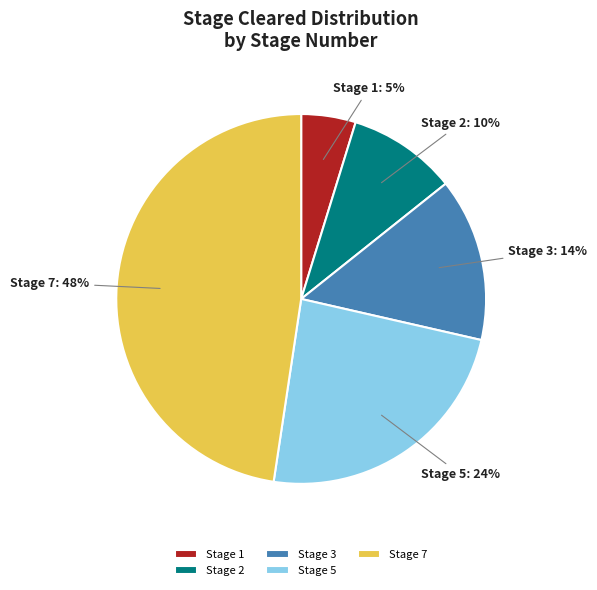

Rank the categories by value from lowest to highest.

Stage 1, Stage 2, Stage 3, Stage 5, Stage 7